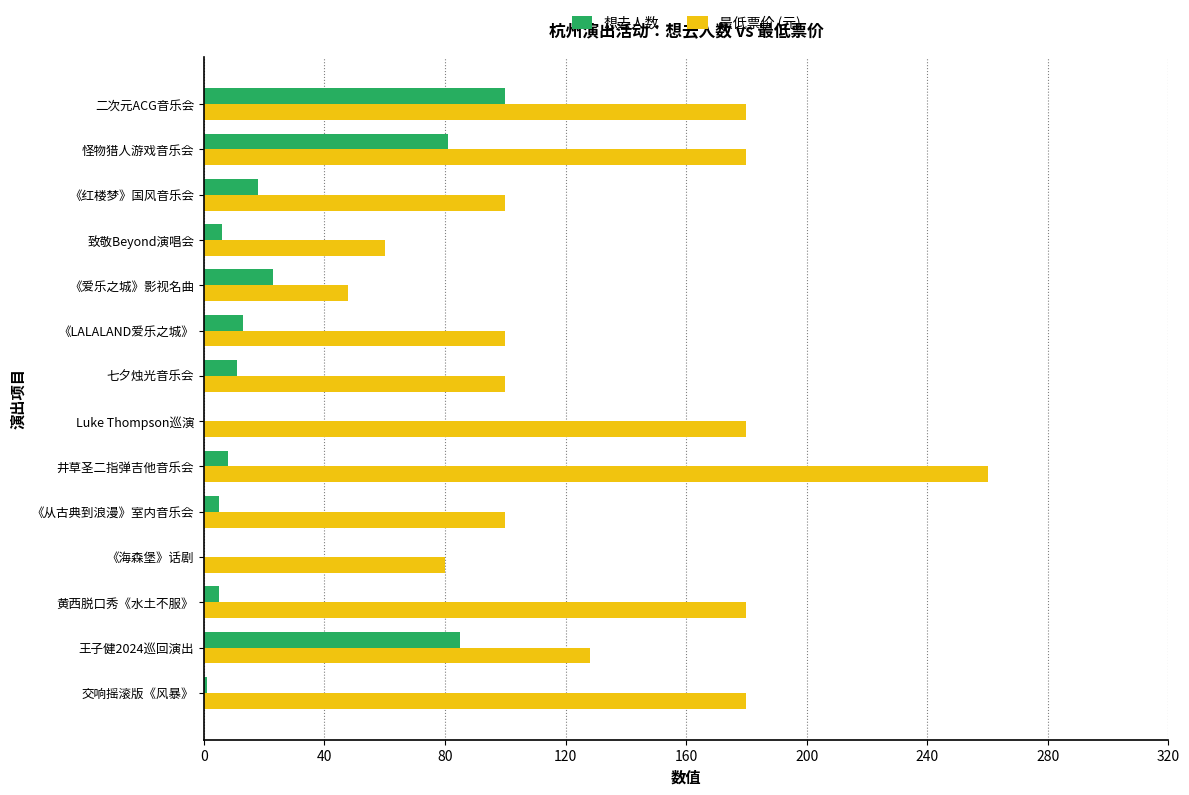

Is it true that 想去人数 equals 67 at 二次元ACG音乐会?

False